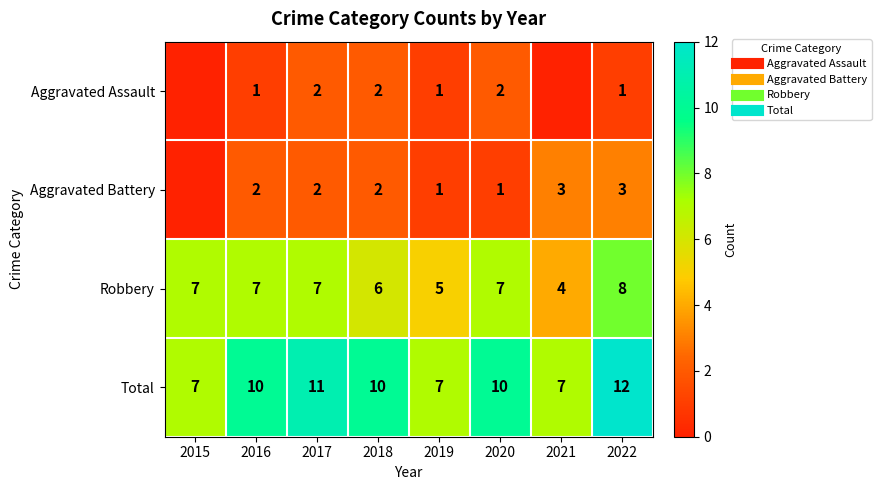

What is the difference between the maximum and minimum values in the Aggravated Assault series?

2